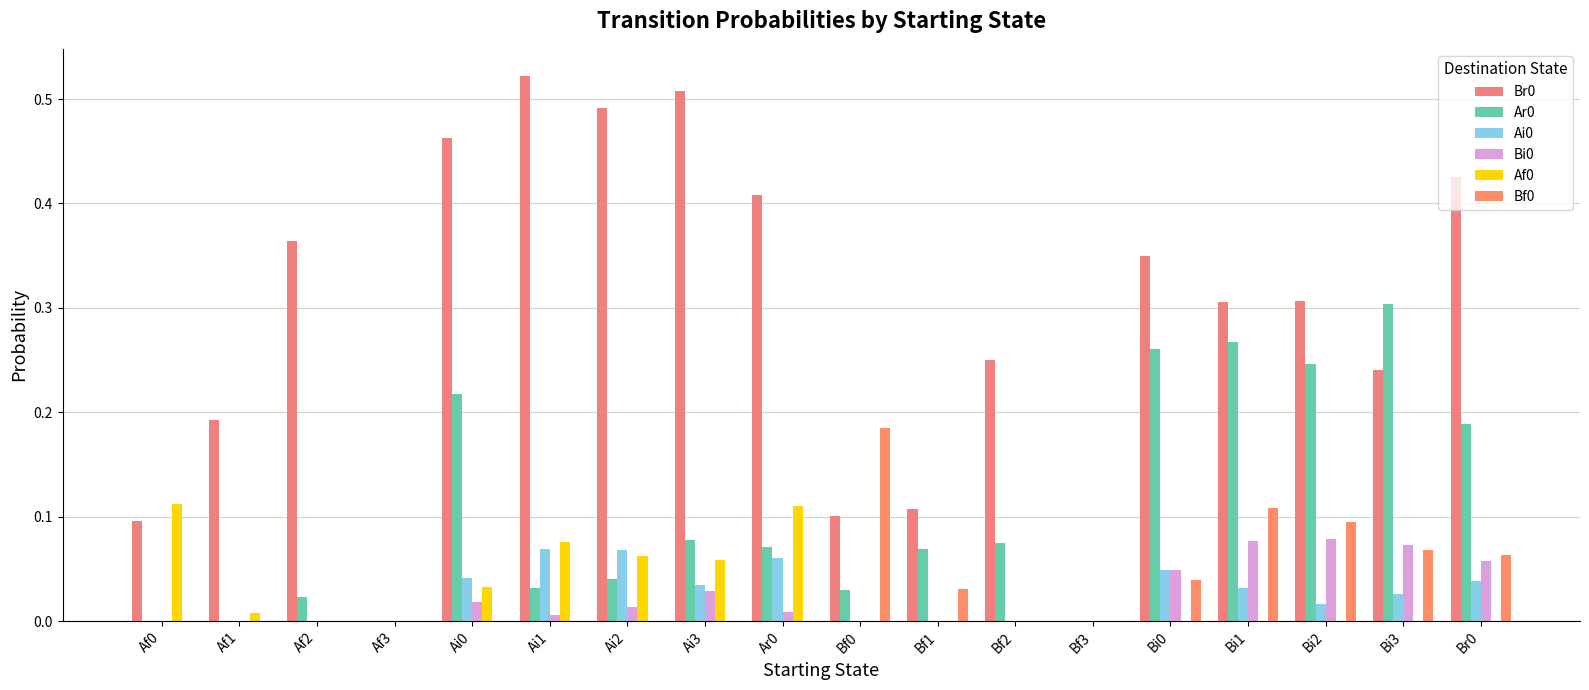

How many data points does each series have?

18